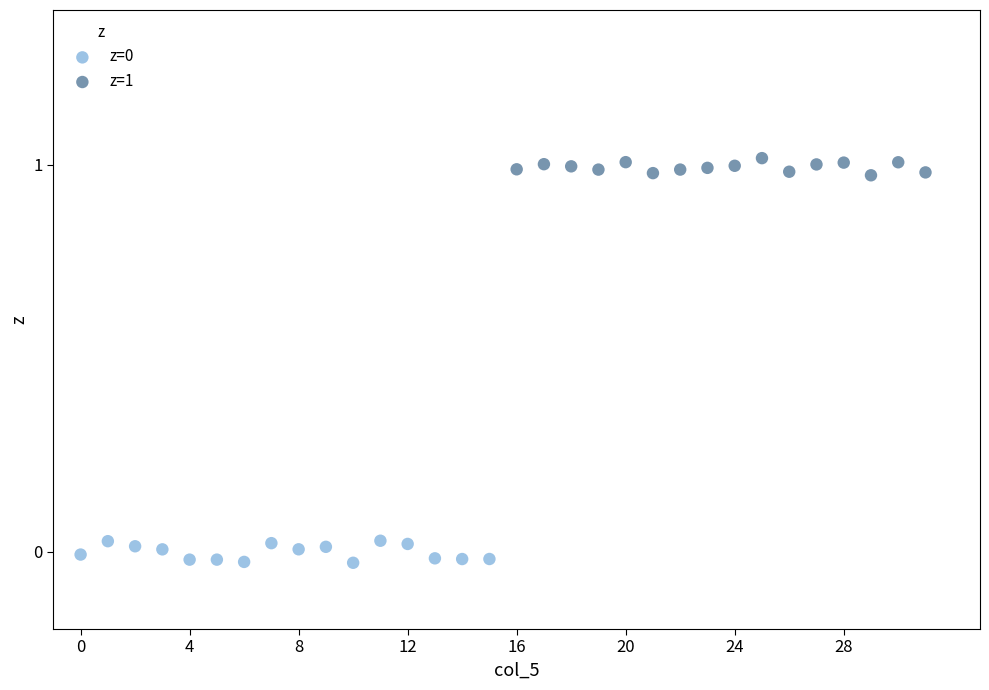

Which series reaches the maximum Y coordinate?

z=1